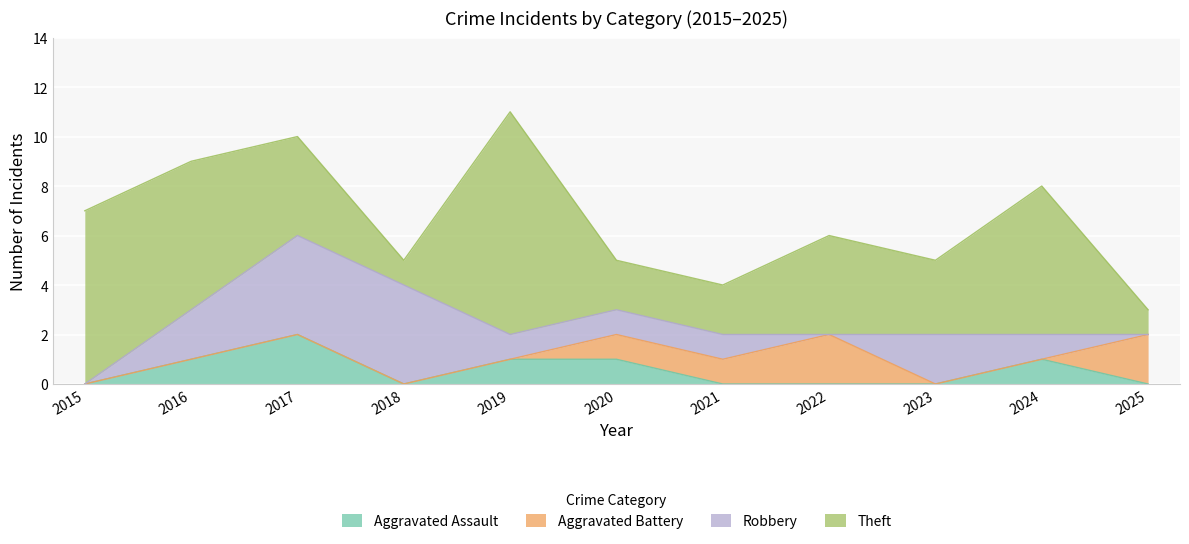

How many positive values does the Robbery series have?

8